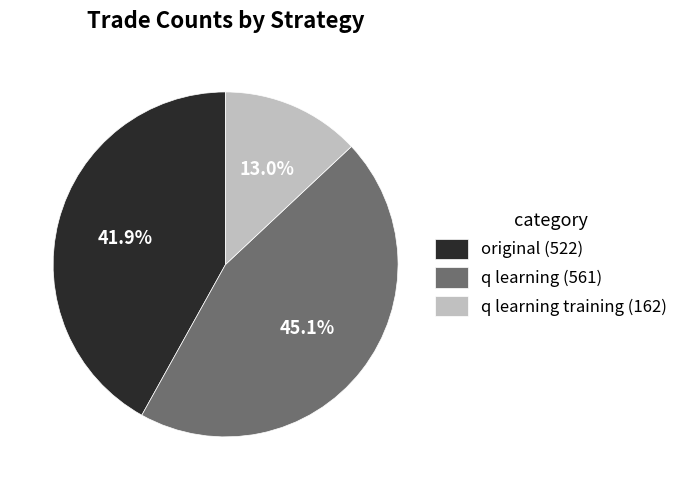

Which slice is the largest?

q learning (561)